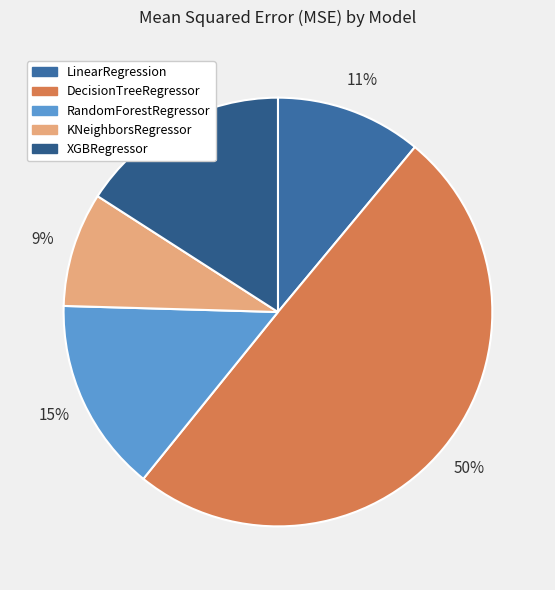

Is the sum of DecisionTreeRegressor and LinearRegression greater than half?

Yes